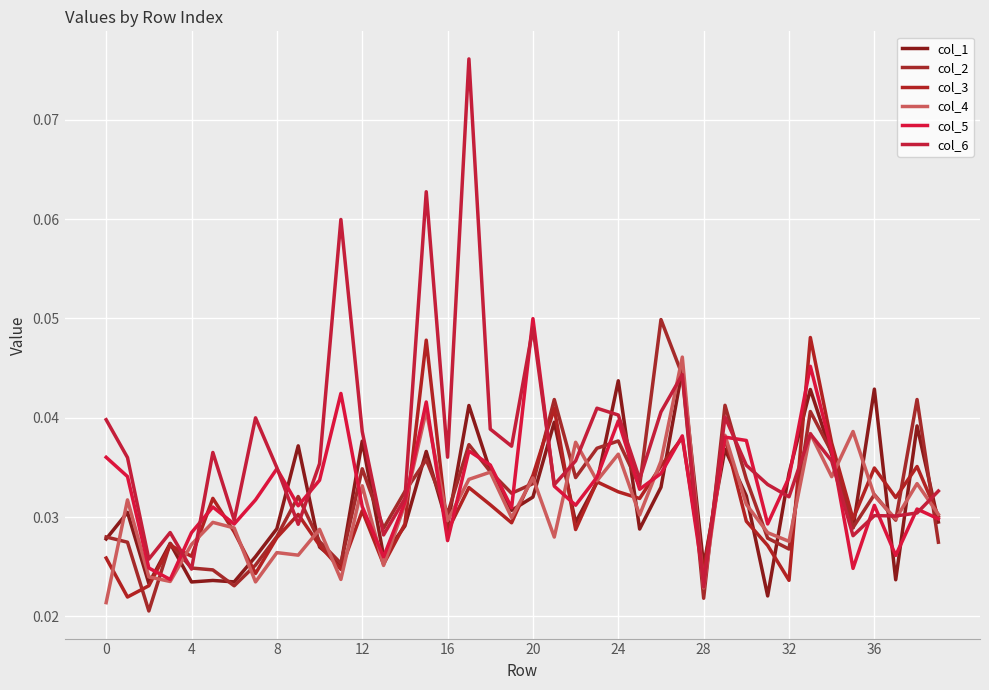

What are all the series names shown in the legend?

col_1, col_2, col_3, col_4, col_5, col_6